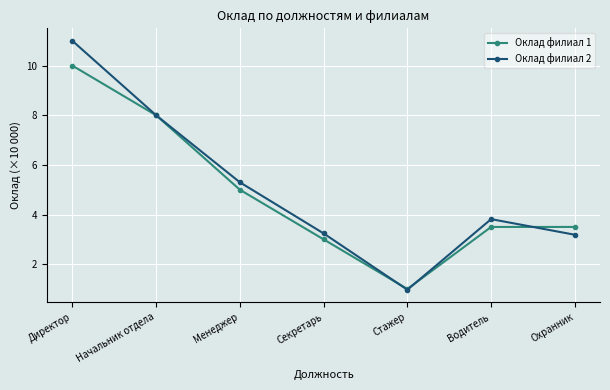

Reading left to right, transcribe all the data shown in this chart.

Оклад филиал 1: 10.0	8.0	5.0	3.0	1.0	3.5	3.5
Оклад филиал 2: 11.0	8.0	5.3	3.2	1.0	3.8	3.2